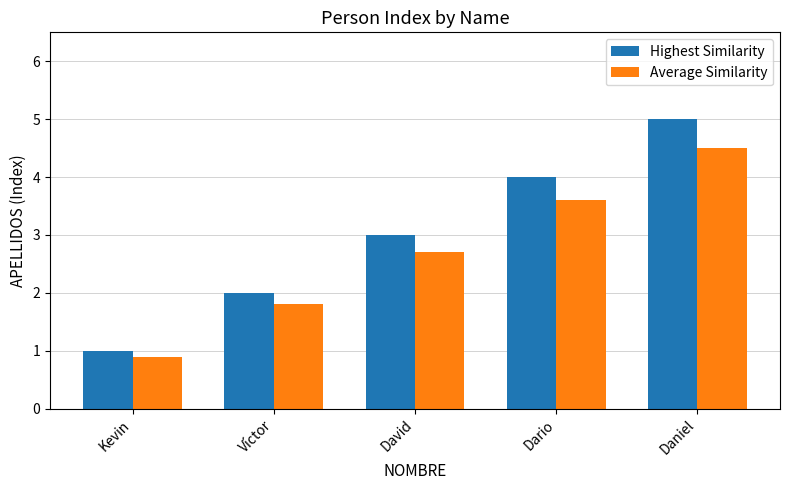

Rank the series by their average value, from highest to lowest.

Highest Similarity, Average Similarity